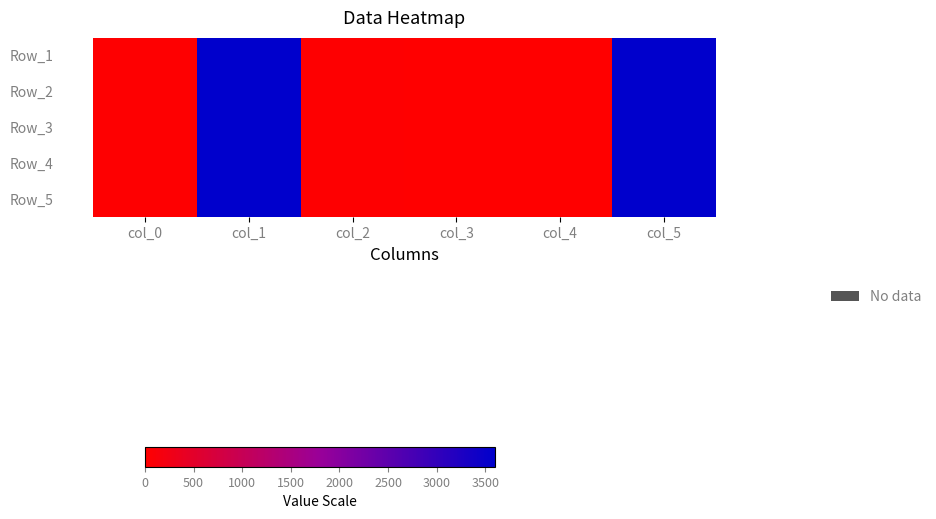

Rank the series by their maximum value, from highest to lowest.

Row_1, Row_2, Row_3, Row_4, Row_5